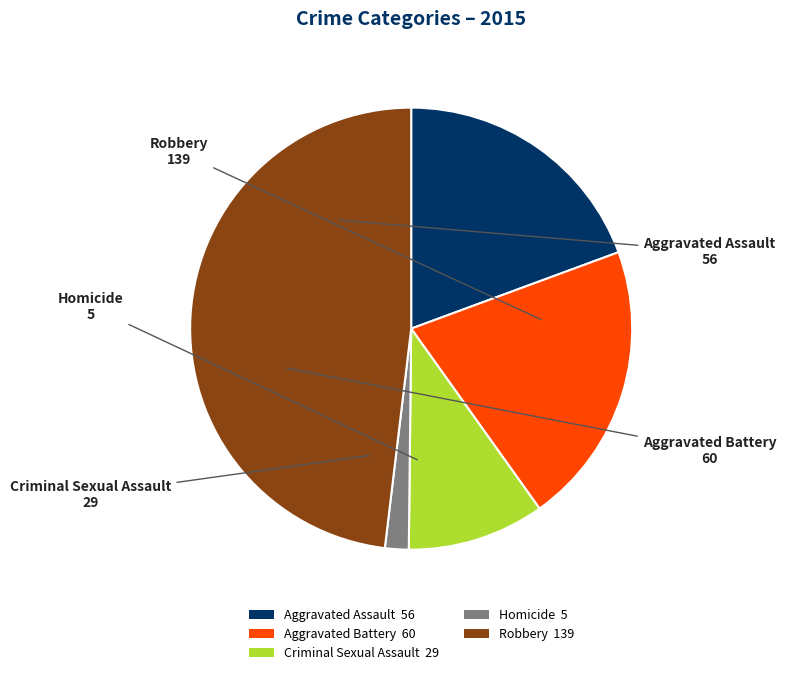

True or false: Aggravated Assault accounts for 19% of the total.

True